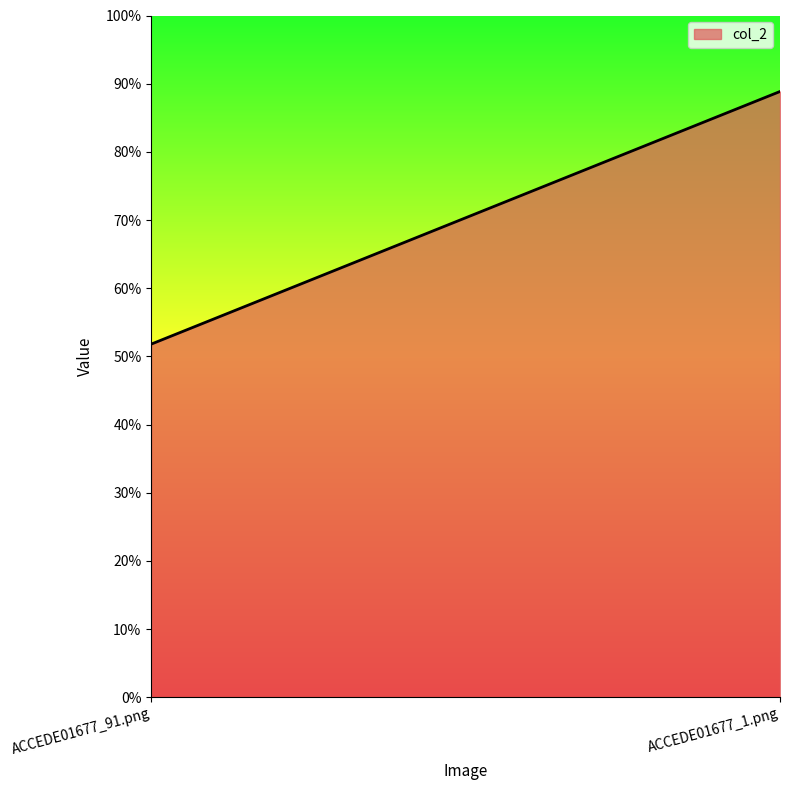

What is the label of the 2nd point from the left?

ACCEDE01677_1.png